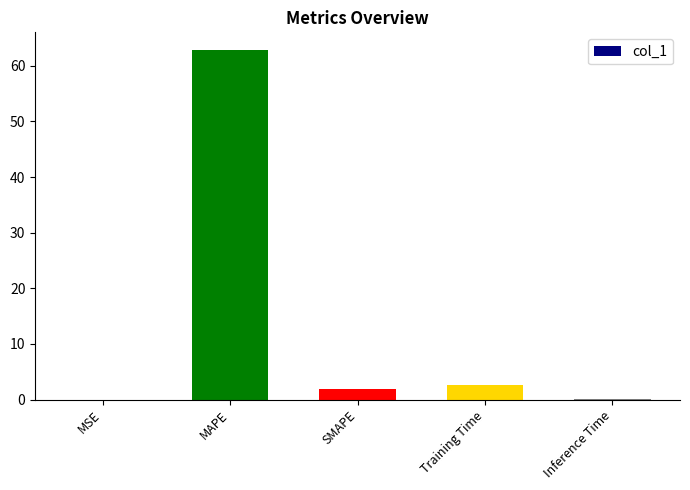

True or false: the data shows 1.9 at SMAPE.

True